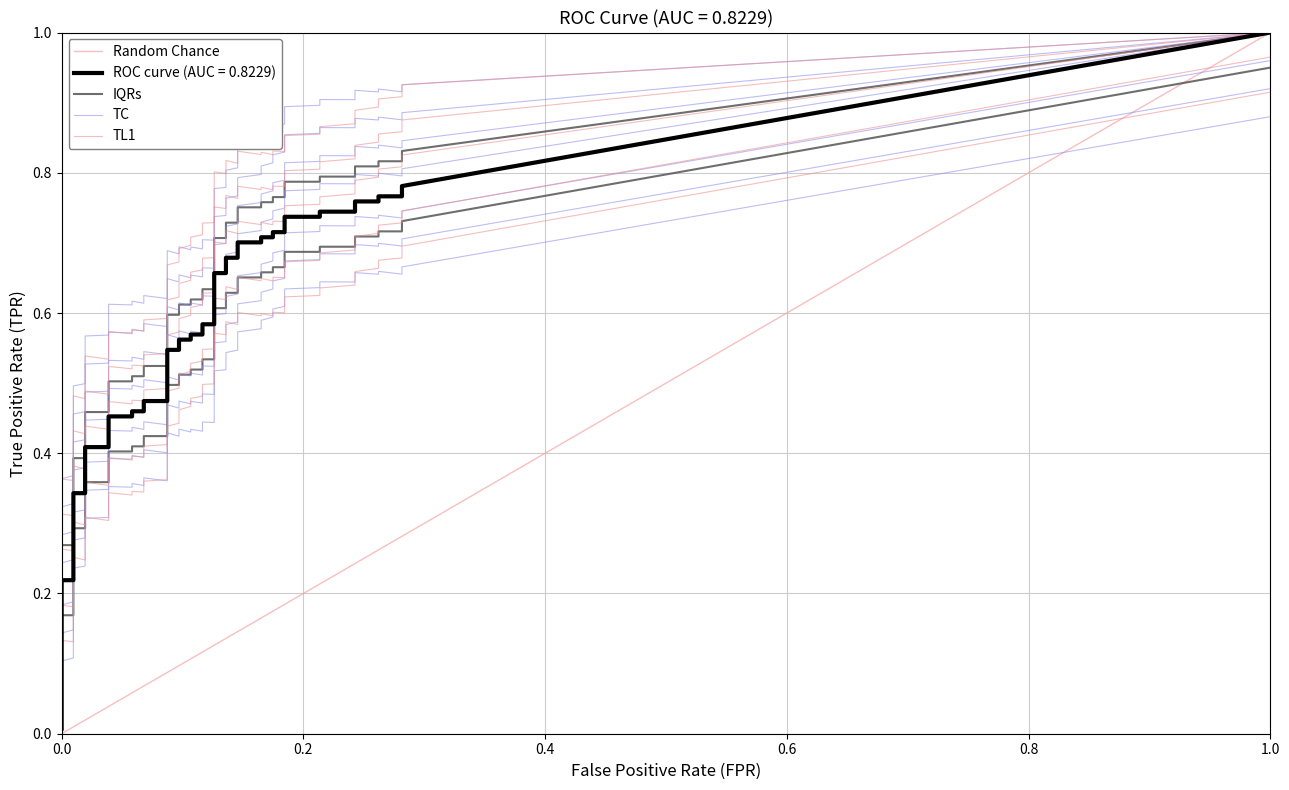

What is the value of the fpr point at the 29th from the left?

0.2